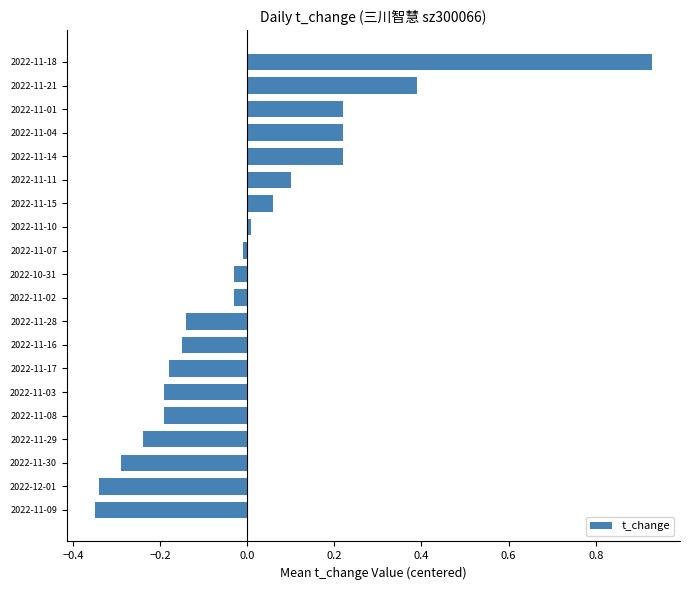

What is the difference between the second highest and second lowest values?

0.7